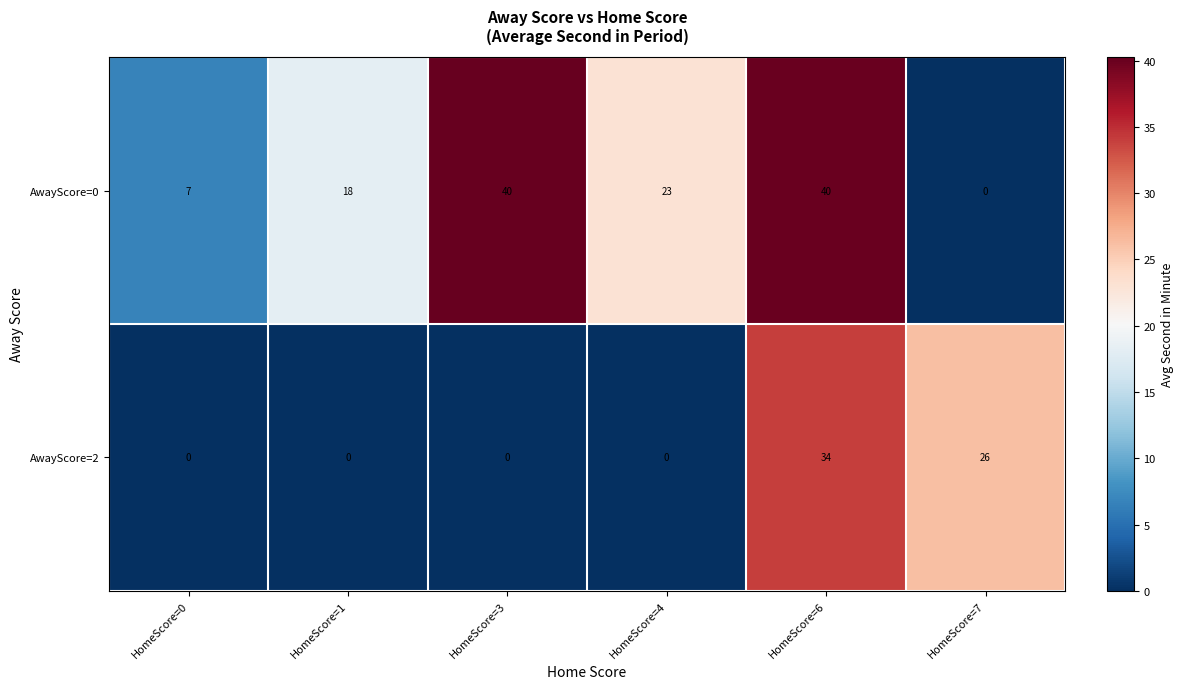

The AwayScore=2 series shows -19 at HomeScore=1. True or false?

False